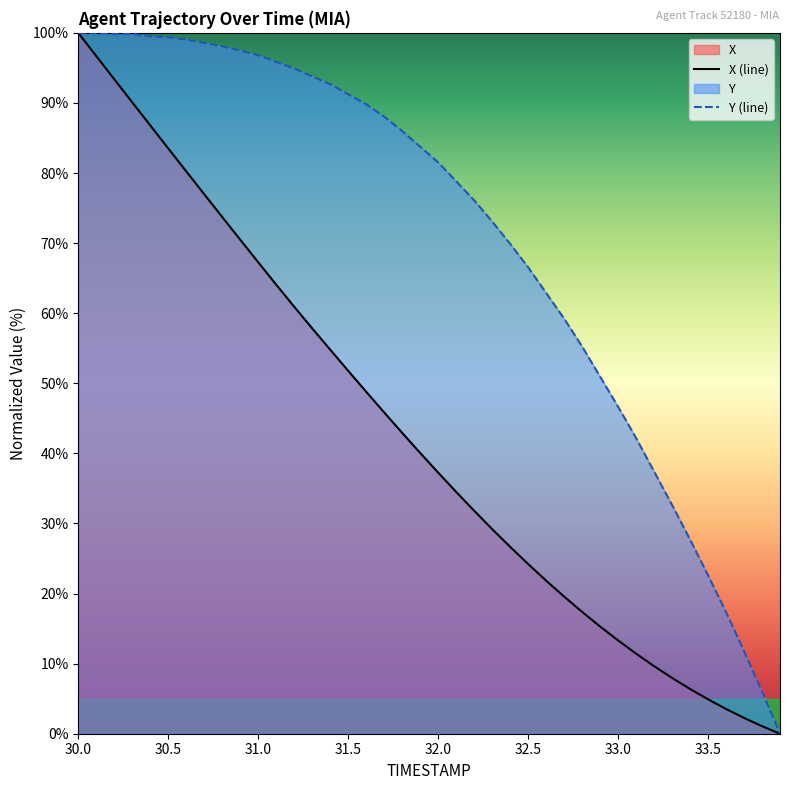

How many values in the Y (line) series exceed 83?

20